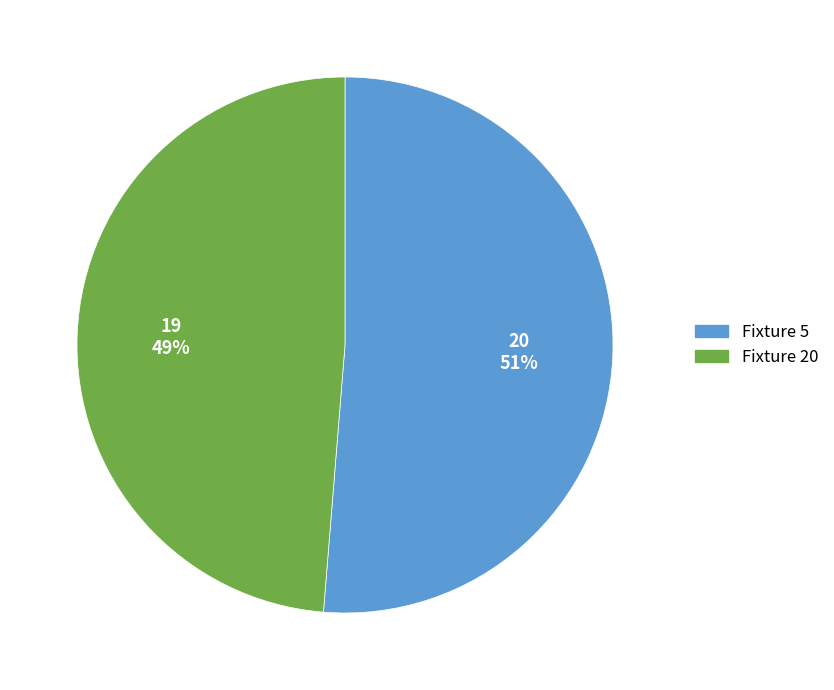

What is the smallest slice in the pie chart?

Fixture 20